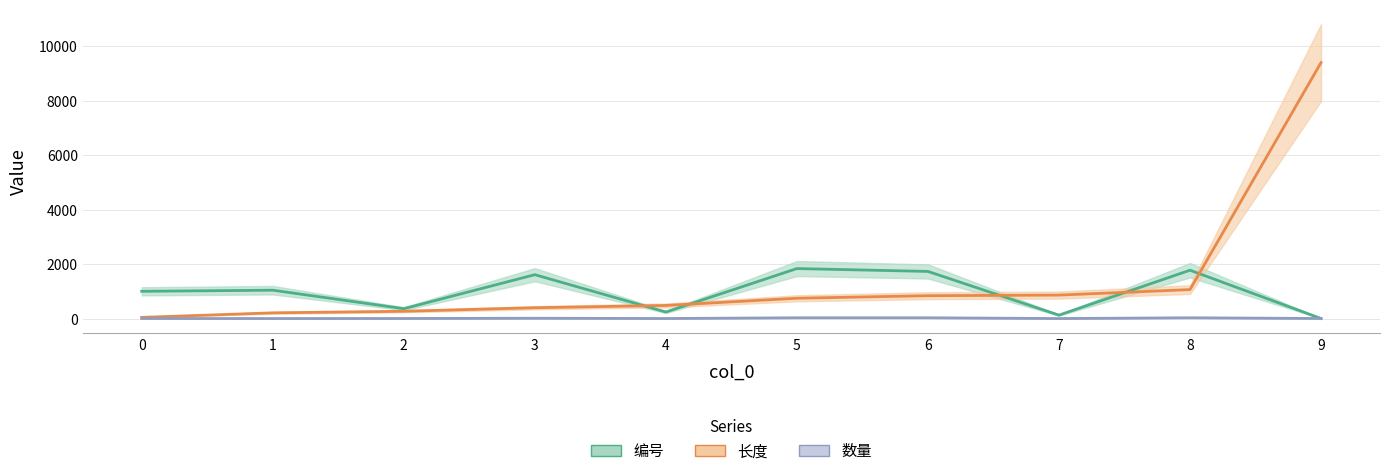

How many categories are shown in the chart?

10